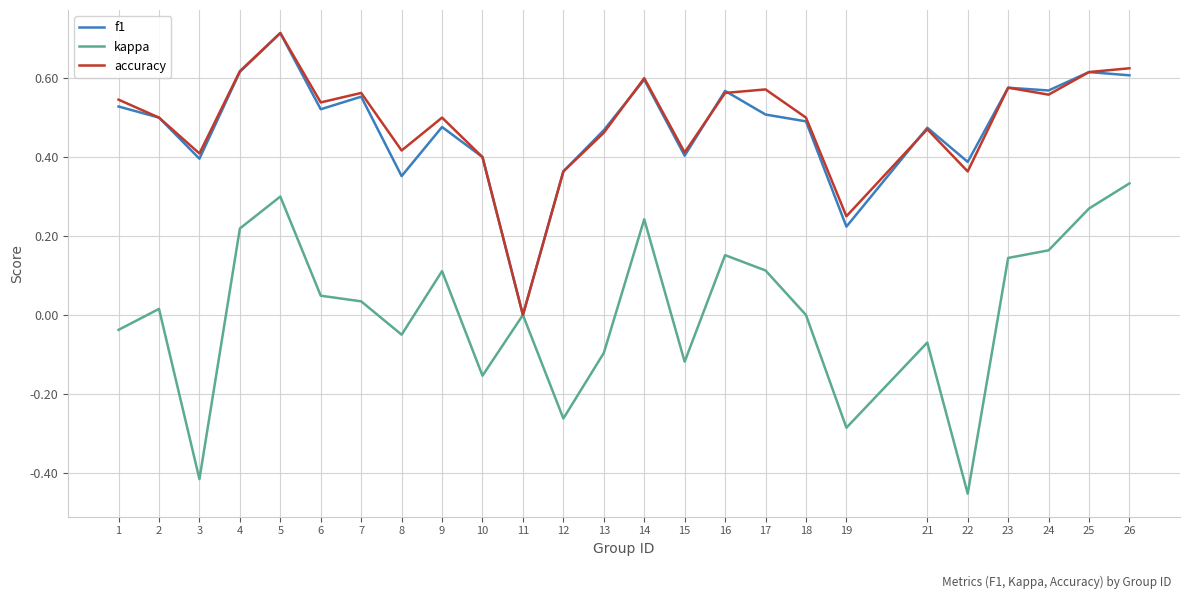

At which category is the sum across all series the highest?

5